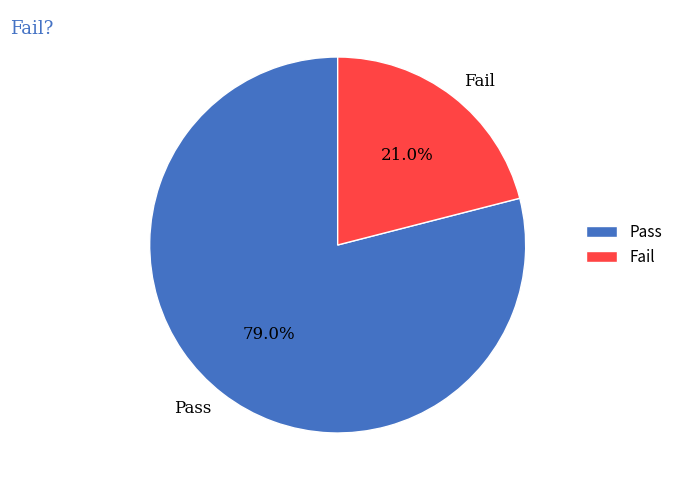

The Pass slice represents 68% of the pie. True or false?

False